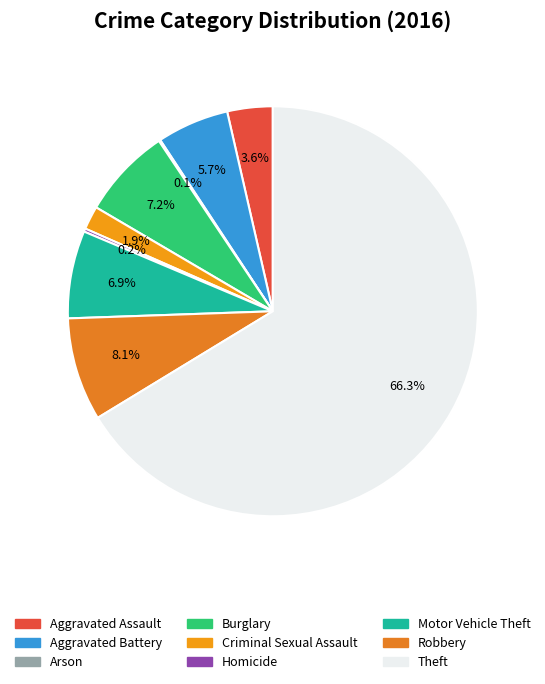

Is it true that Motor Vehicle Theft is 7% of the pie?

True